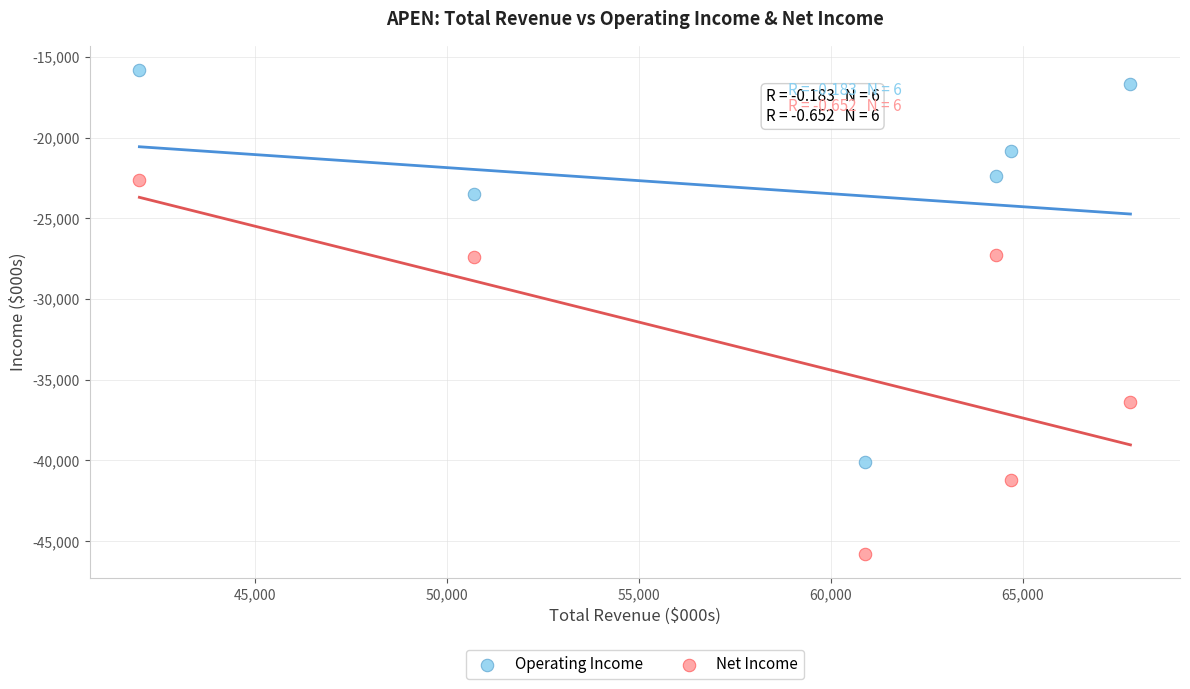

Which series contains the highest Y value?

Operating Income